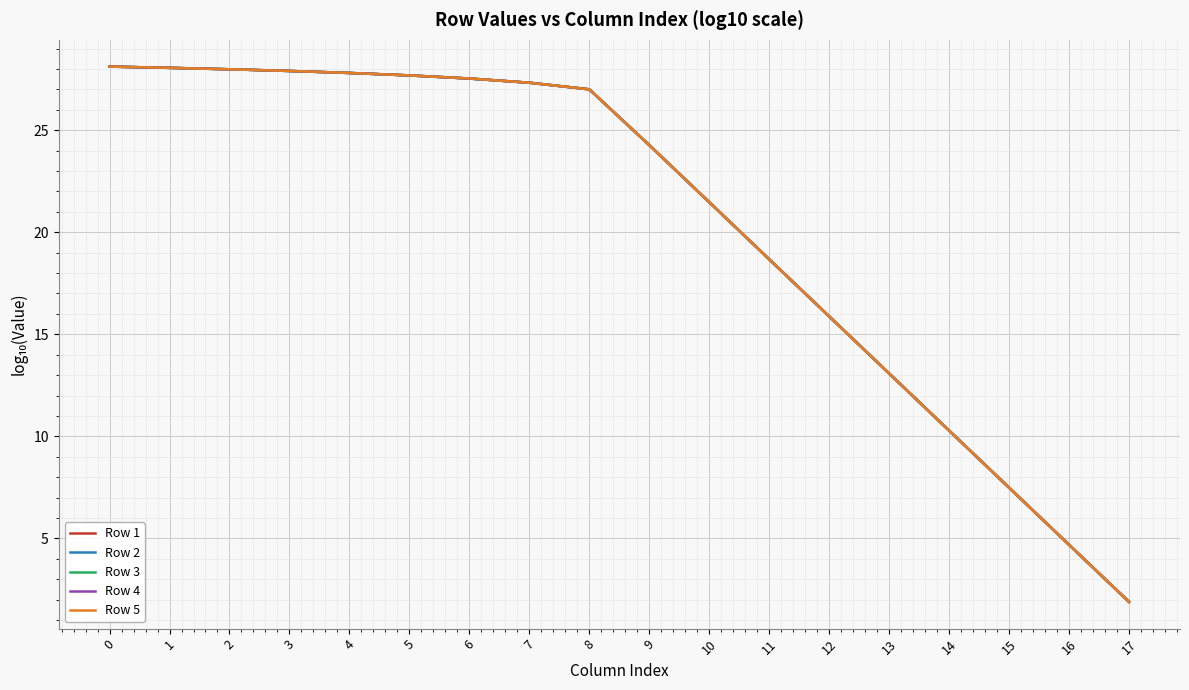

List the series in order of their overall mean, lowest first.

Row 1, Row 2, Row 3, Row 4, Row 5